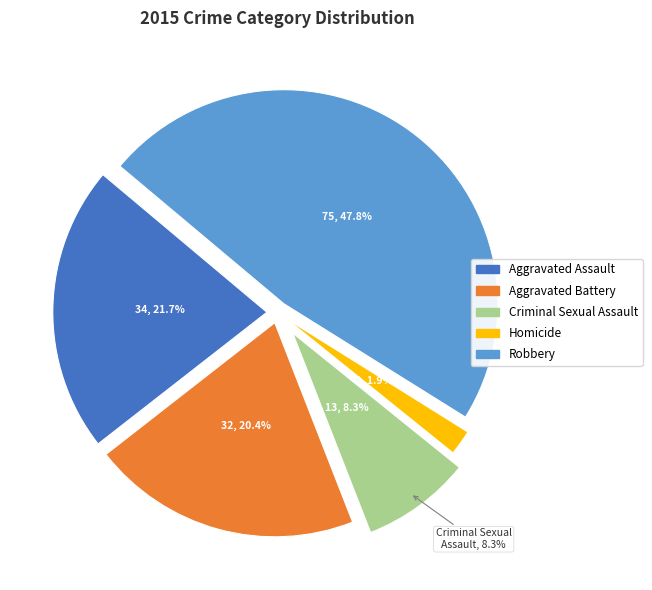

Which has a higher value, Aggravated Assault or Aggravated Battery?

Aggravated Assault